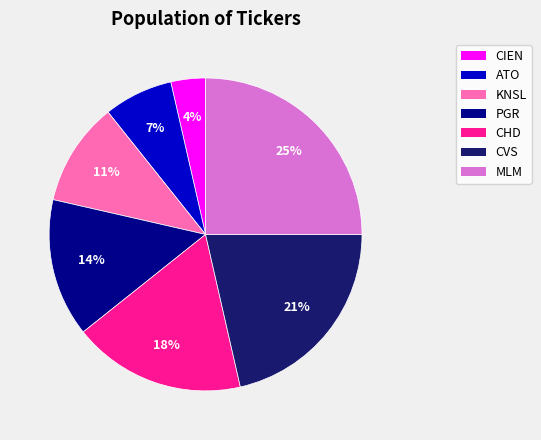

Is it true that MLM is 42% of the pie?

False